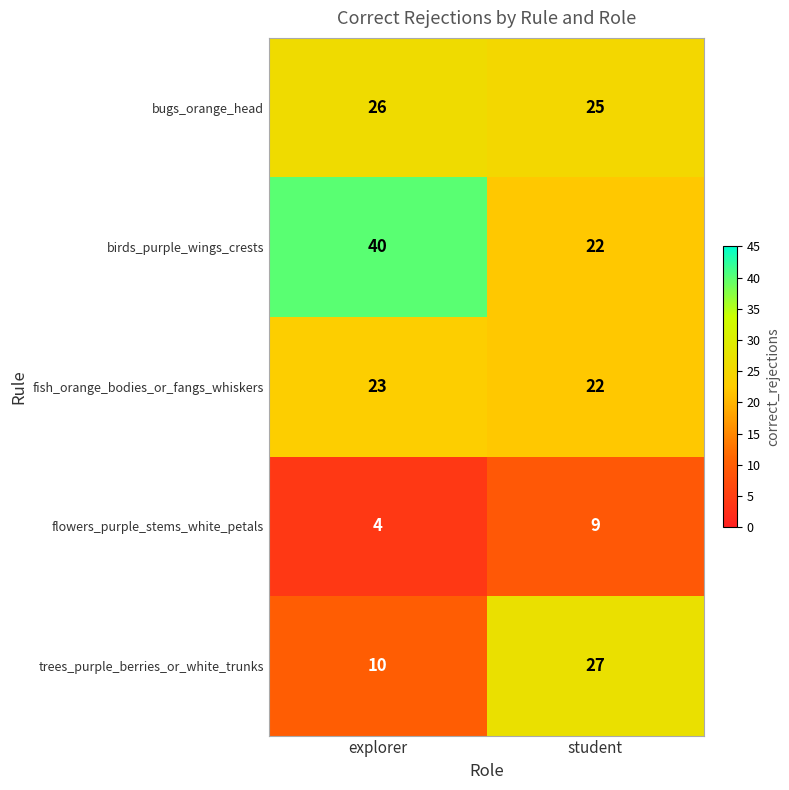

Reading right to left, list all the values displayed in this chart.

bugs_orange_head: 25	26
birds_purple_wings_crests: 22	40
fish_orange_bodies_or_fangs_whiskers: 22	23
flowers_purple_stems_white_petals: 9	4
trees_purple_berries_or_white_trunks: 27	10